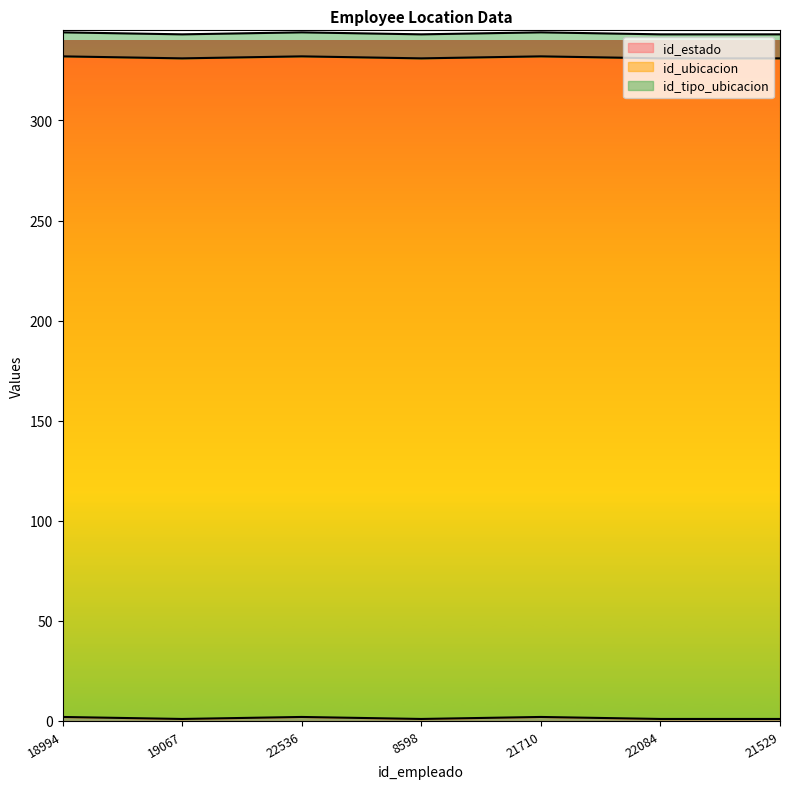

The id_tipo_ubicacion series shows 4 at 21529. True or false?

False